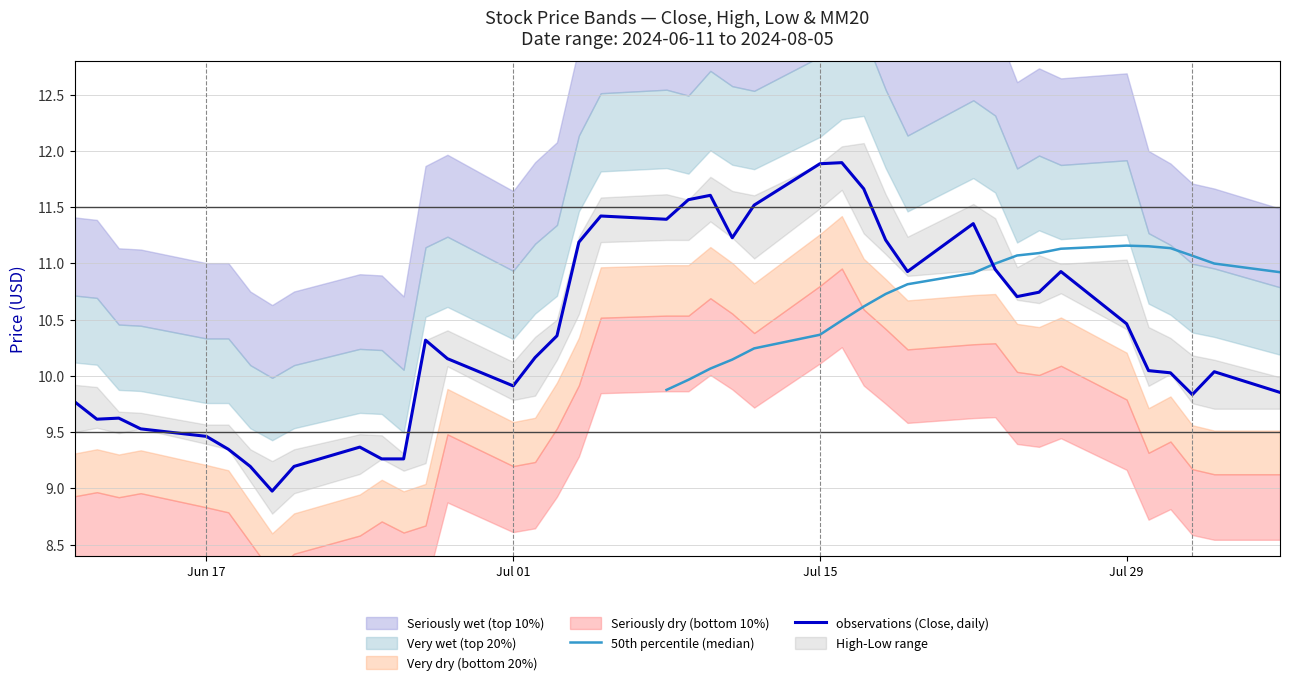

What is the value of the observations (Close, daily) point at the 32nd from the left?

10.7